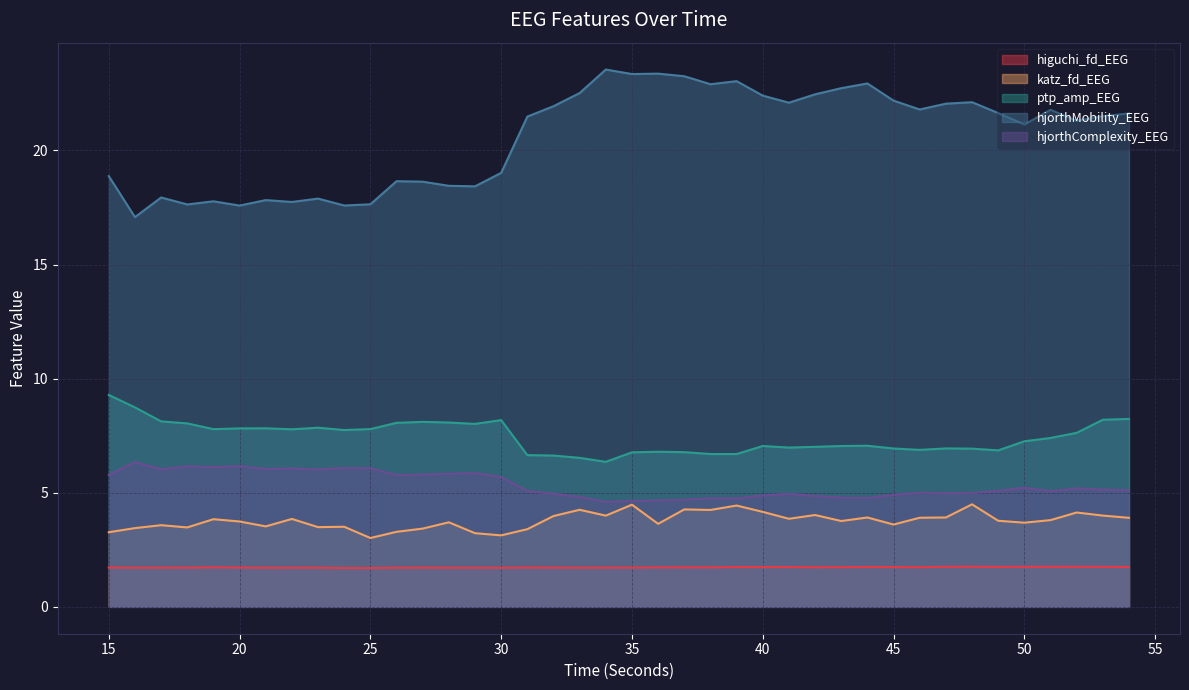

In hjorthComplexity_EEG, how many points are higher than both neighbors (excluding endpoints)?

11